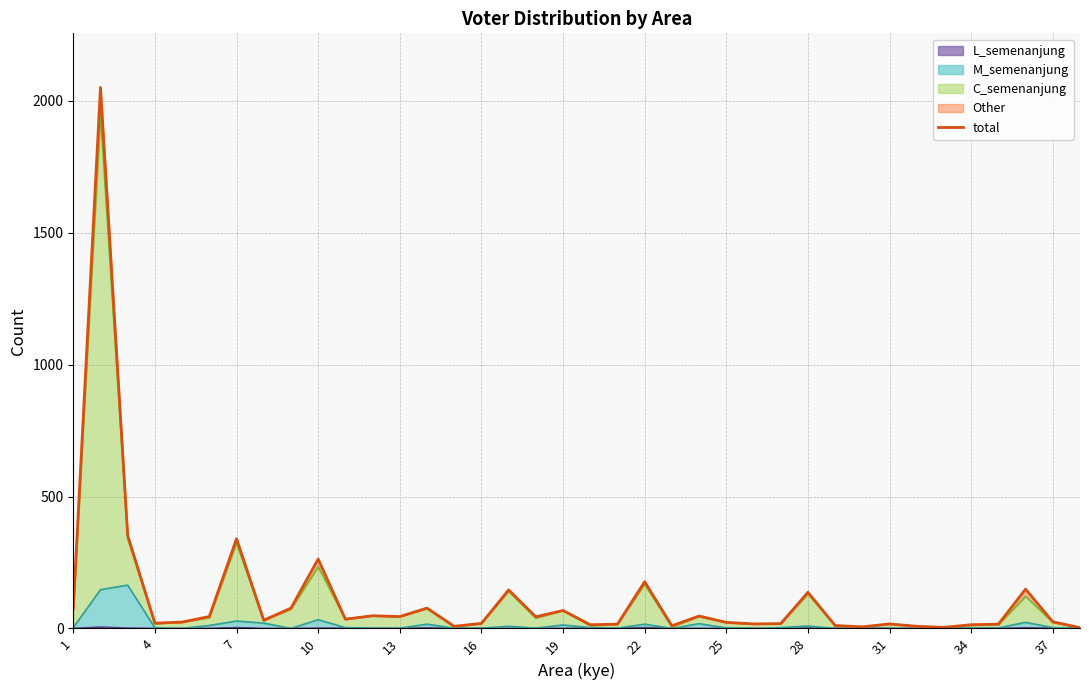

True or false: the data shows 20 at 13.

False